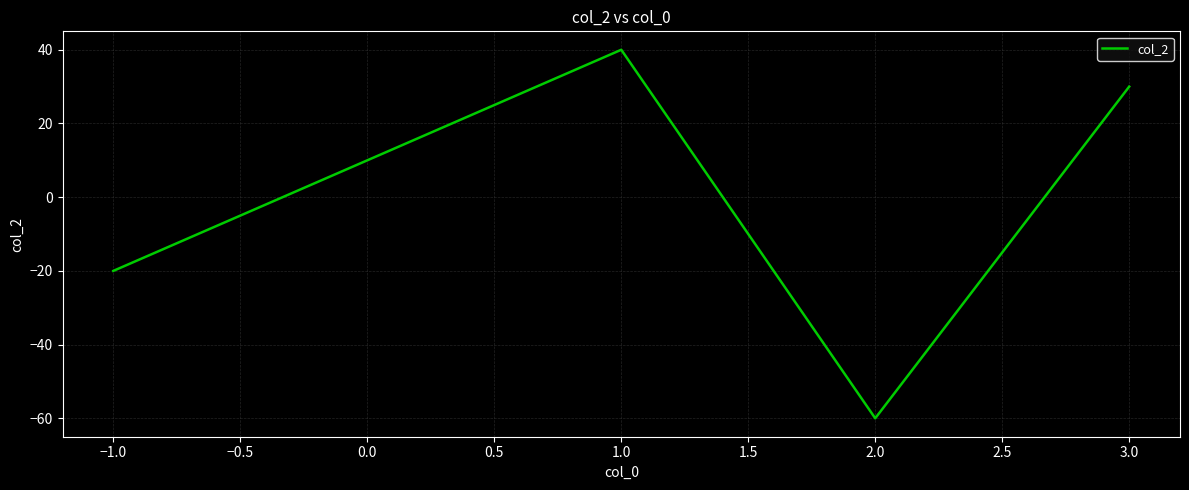

What is the sum of all values?

-10